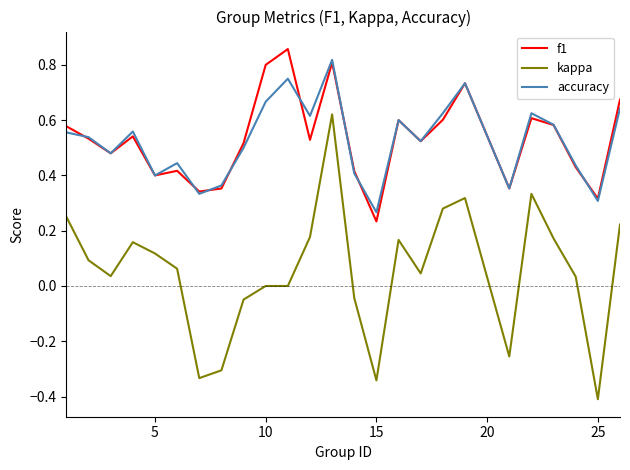

True or false: f1 and kappa intersect in this chart.

False